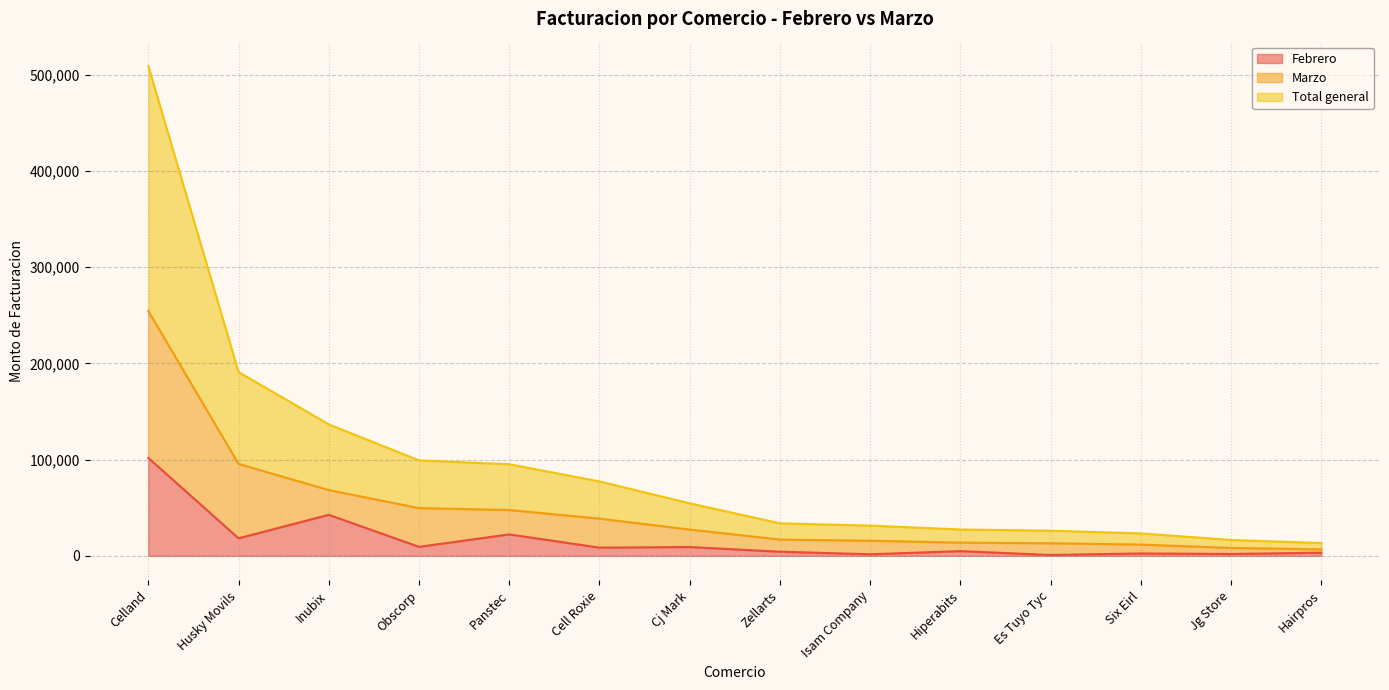

Does the chart display data point markers on the line(s)?

No